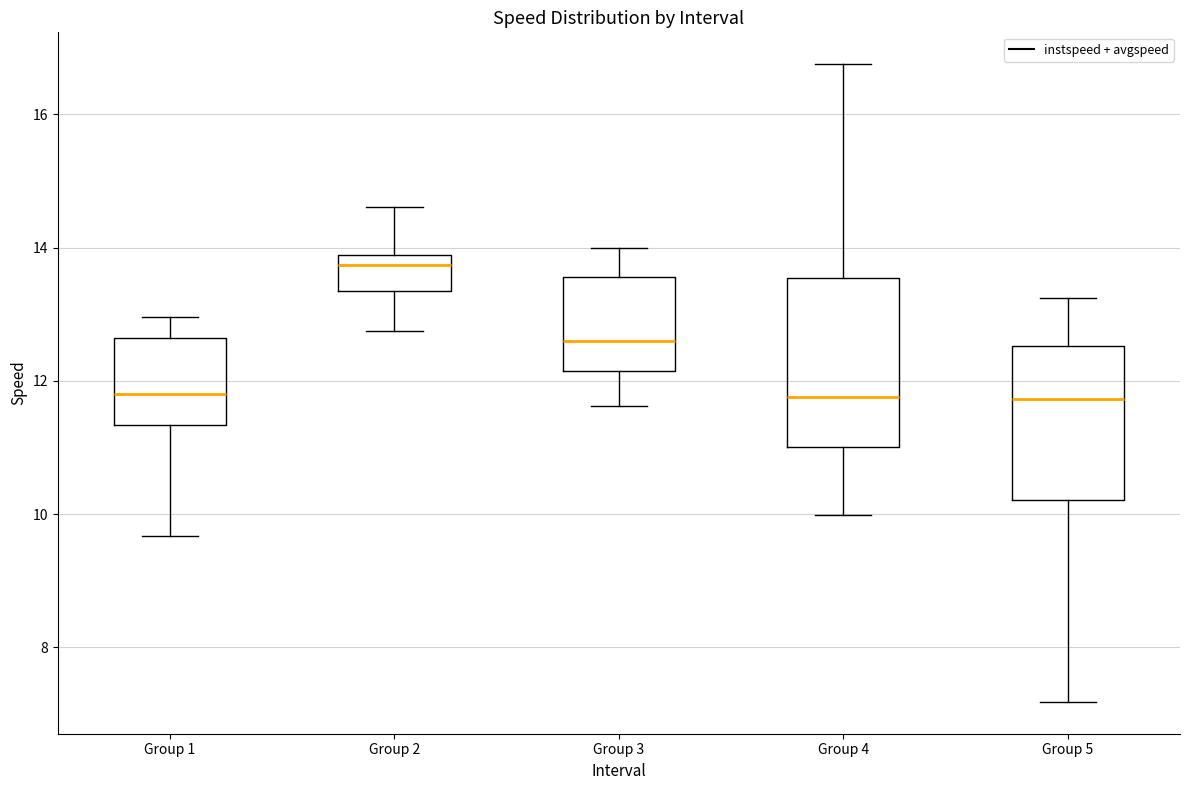

Reading left to right, read every box against the y-axis: the position of its median line, the range the box covers, and the ends of its whiskers. The values are not printed on the chart, so give them approximately, as read against the axis.

Group 1: median 11.8, box 11.4 to 12.6, whiskers 9.6 to 13.0
Group 2: median 13.8 (just below the box's upper edge), box 13.4 to 13.8, whiskers 12.8 to 14.6
Group 3: median 12.6, box 12.2 to 13.6, whiskers 11.6 to 14.0
Group 4: median 11.8, box 11.0 to 13.6, whiskers 10.0 to 16.8
Group 5: median 11.8, box 10.2 to 12.6, whiskers 7.2 to 13.2